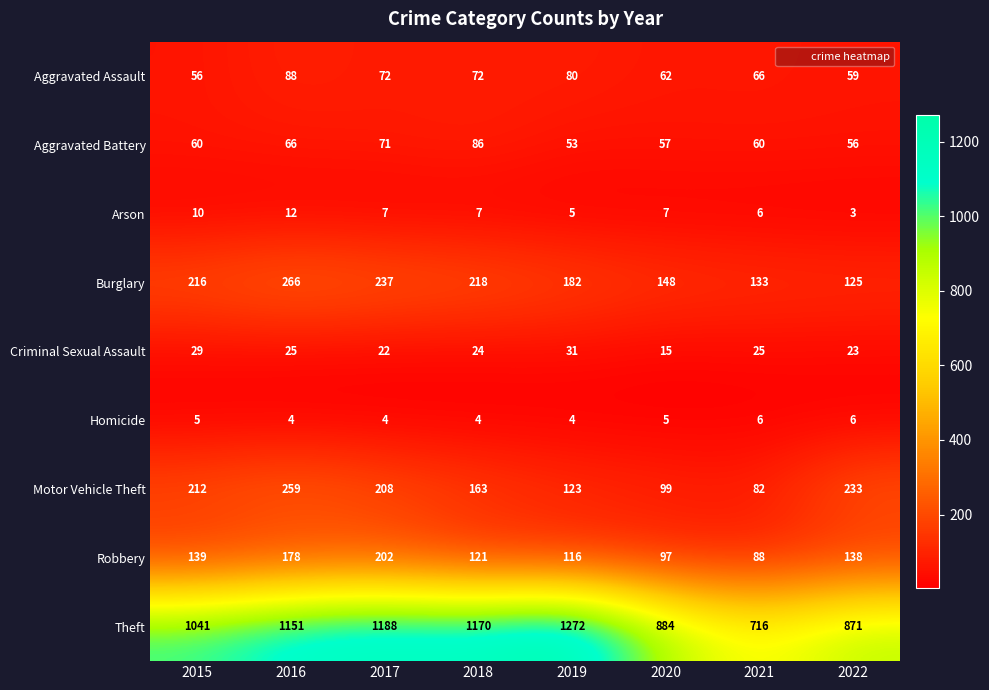

At how many categories does at least one series exceed 481?

8